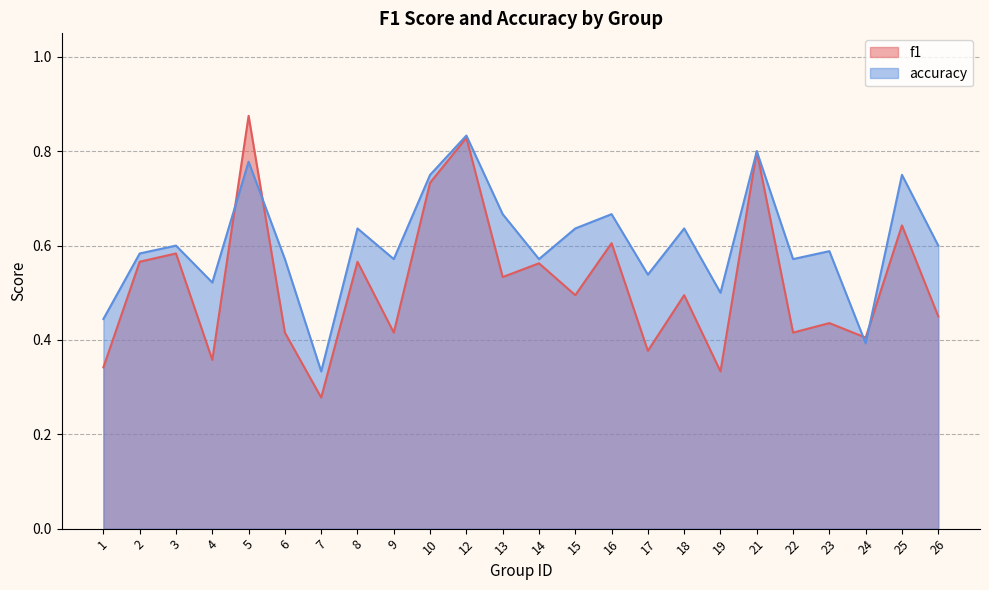

List the series in order of their peak value, highest first.

f1, accuracy